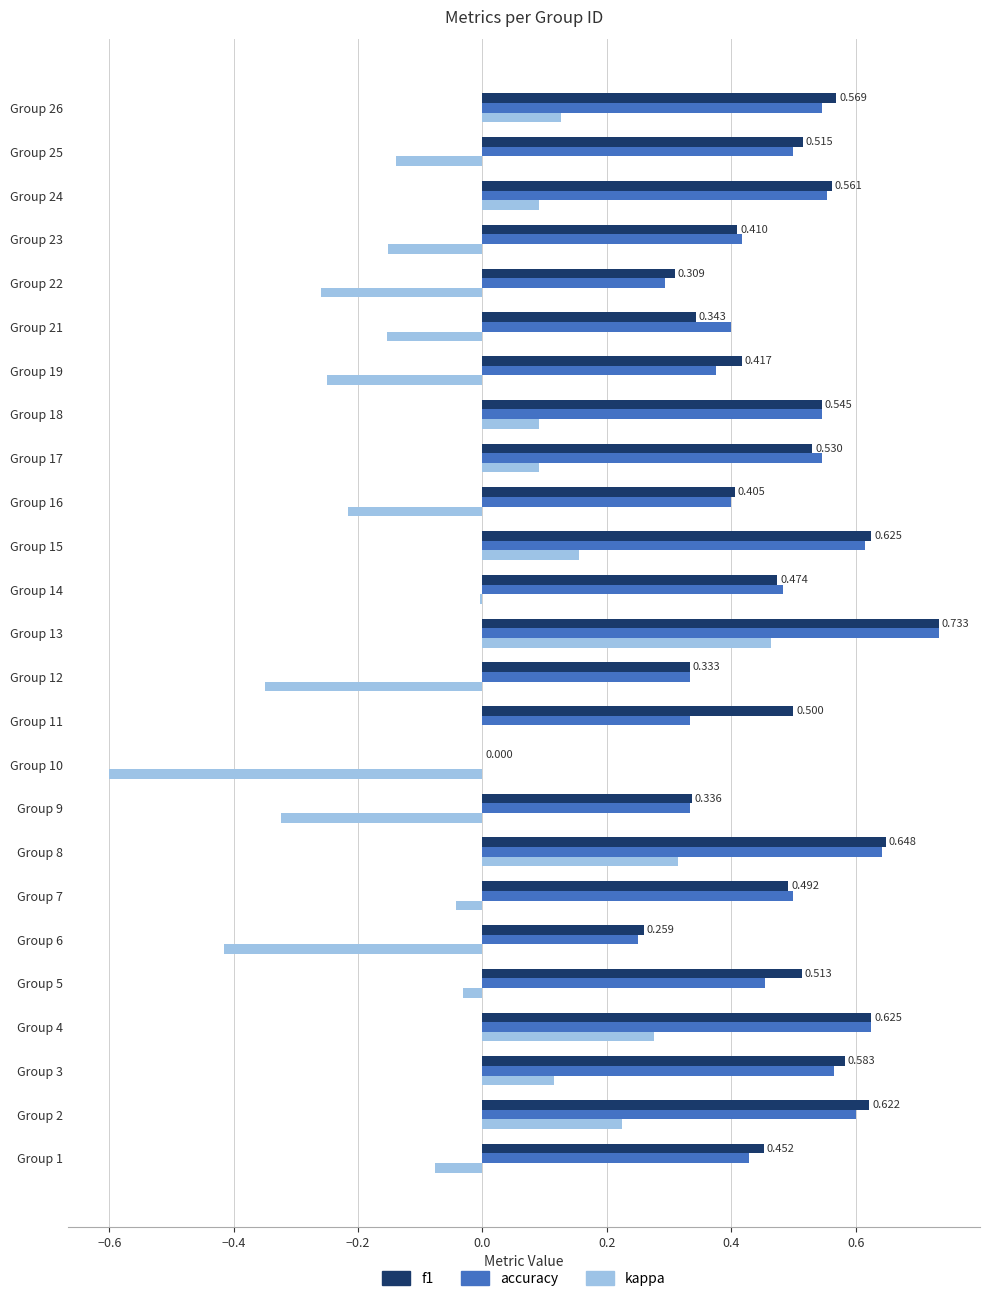

At which category is the sum across all series the highest?

Group 13